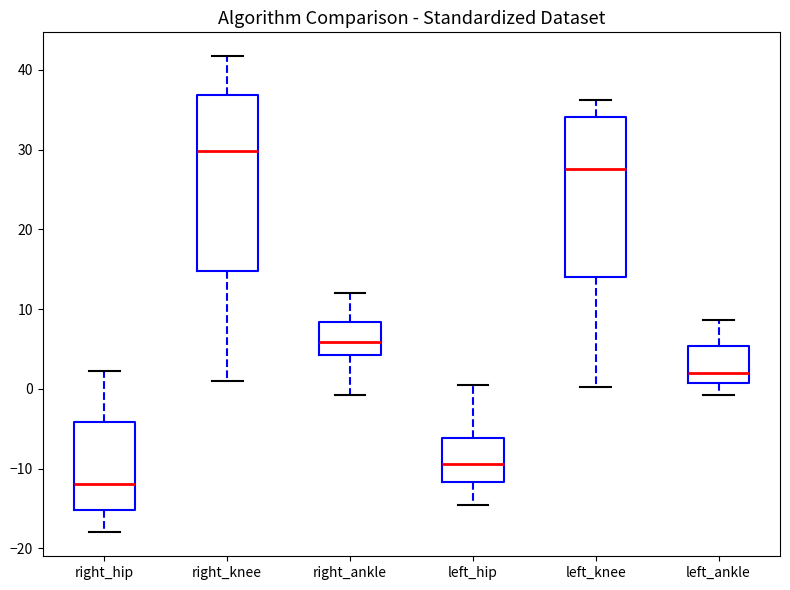

Reading left to right, read every box against the y-axis: the position of its median line, the range the box covers, and the ends of its whiskers. The values are not printed on the chart, so give them approximately, as read against the axis.

right_hip: median -12, box -15 to -4, whiskers -18 to 2
right_knee: median 30, box 15 to 37, whiskers 1 to 42
right_ankle: median 6, box 4 to 8, whiskers -1 to 12
left_hip: median -9, box -12 to -6, whiskers -15 to 0
left_knee: median 28, box 14 to 34, whiskers 0 to 36
left_ankle: median 2, box 1 to 5, whiskers -1 to 9